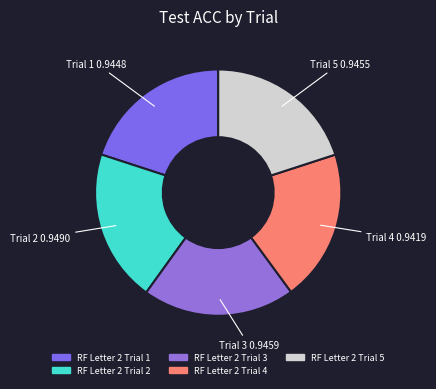

To the nearest percent, what is the average slice percentage?

20%